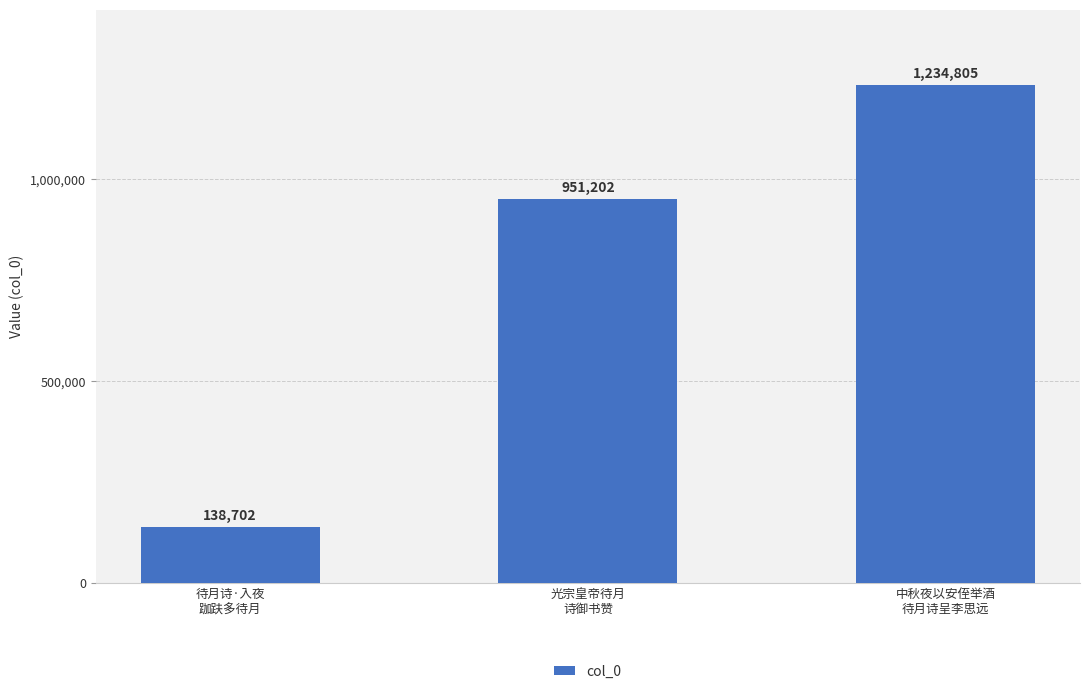

List the labels in order of value, largest first.

中秋夜以安侄举酒
待月诗呈李思远, 光宗皇帝待月
诗御书赞, 待月诗·入夜
跏趺多待月